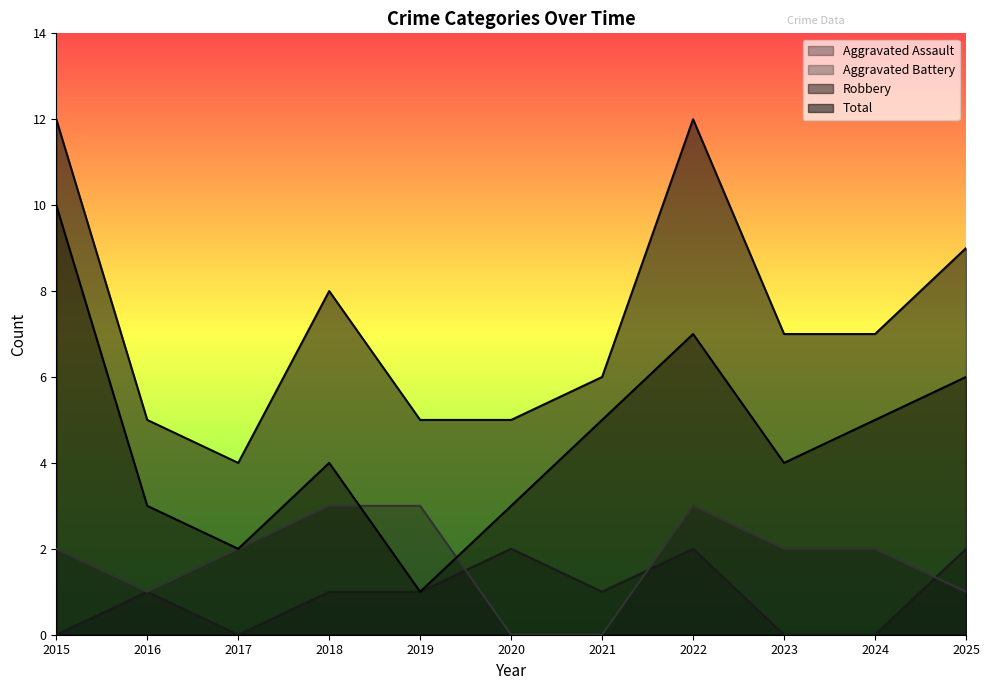

What is the difference between the Total values at 2025 and 2018?

1